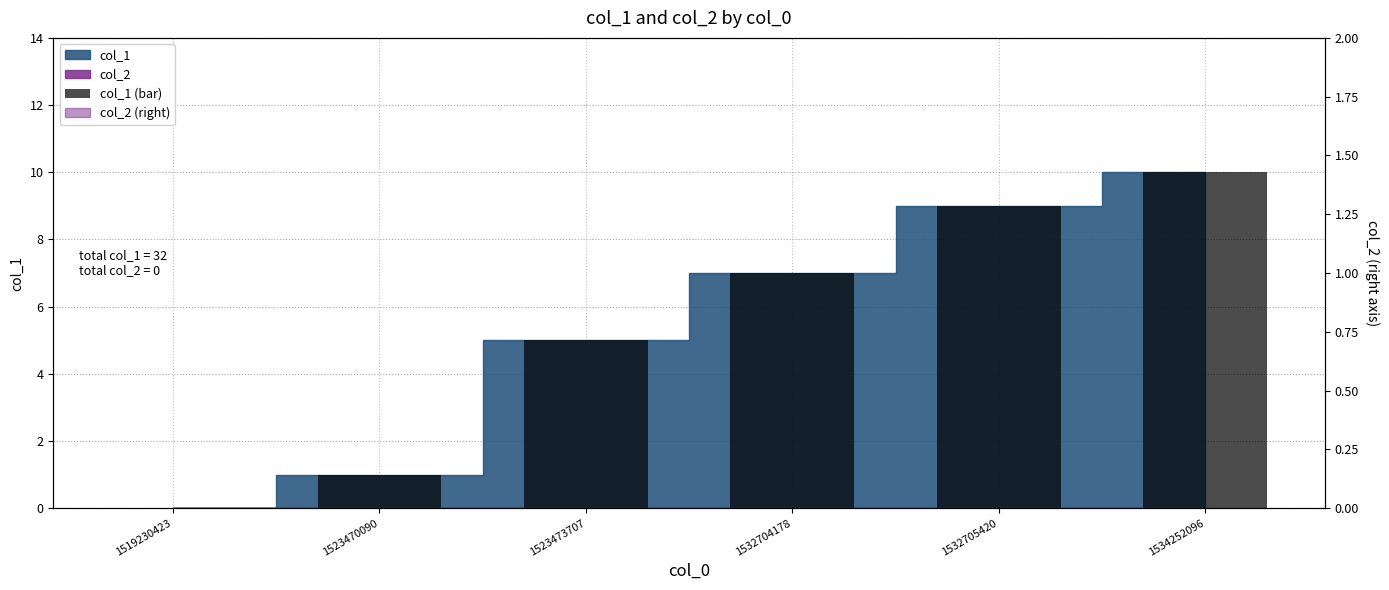

The chart shows a value of 5 at 1519230423. True or false?

False